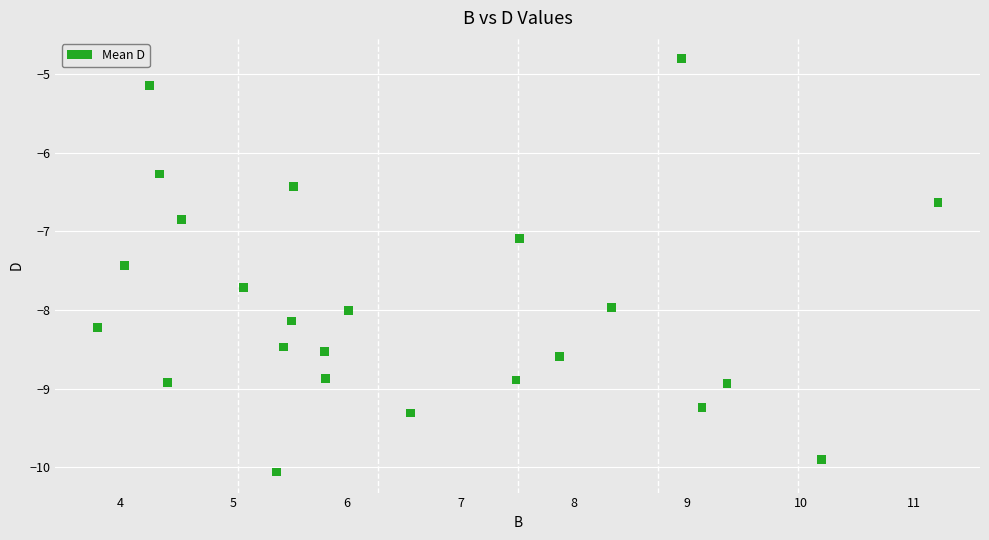

What Y value in the scatter plot is closest to -7?

-7.1